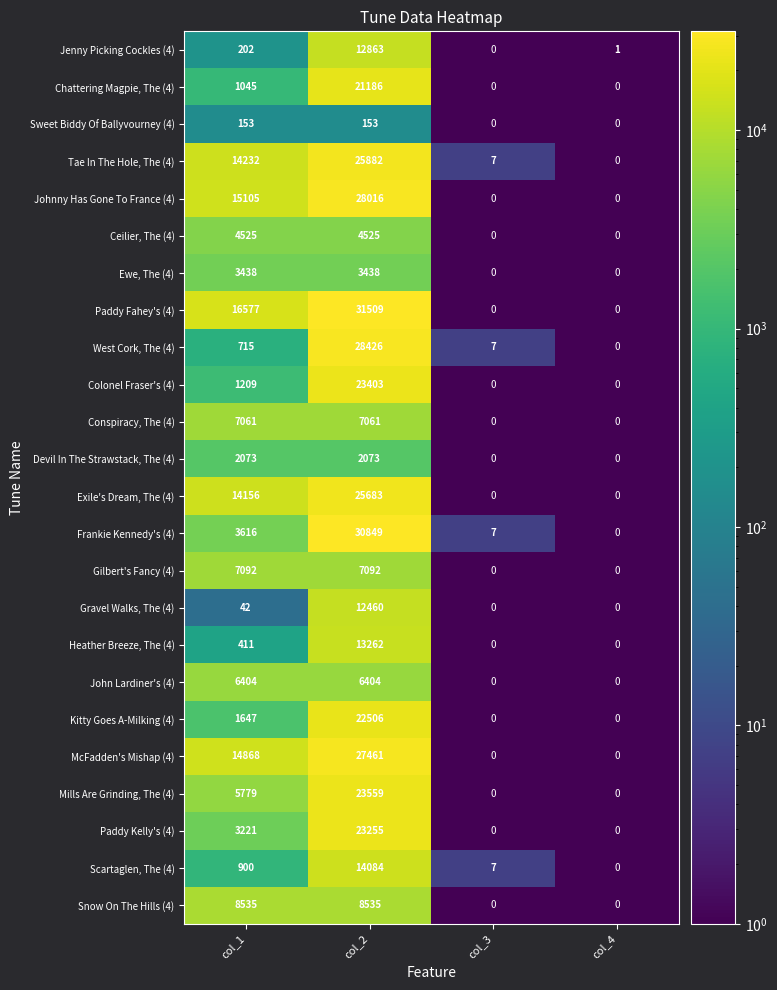

What is the difference between the maximum and minimum values in the West Cork, The (4) series?

28426